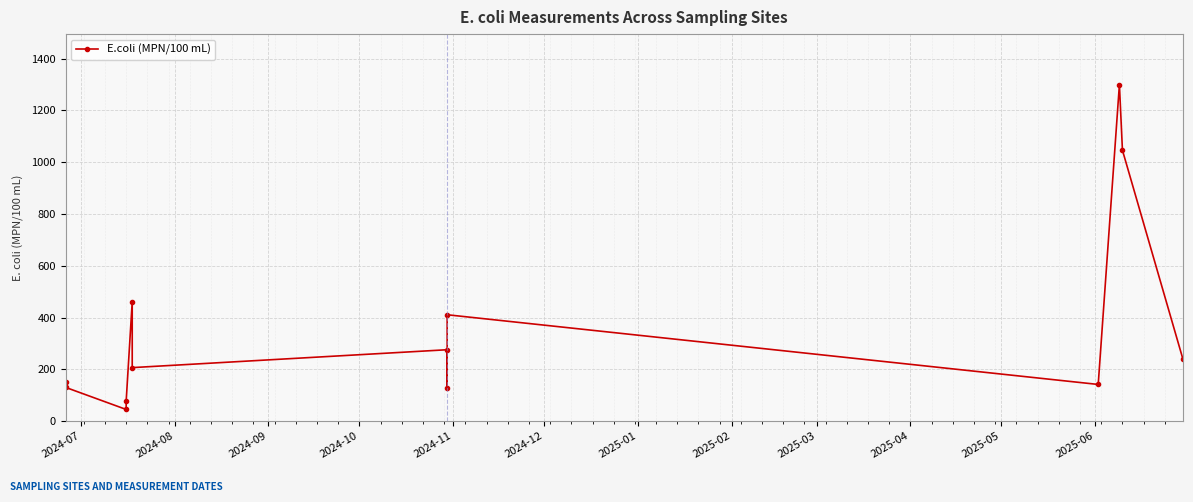

What is the difference between the maximum and minimum values?

1254.9